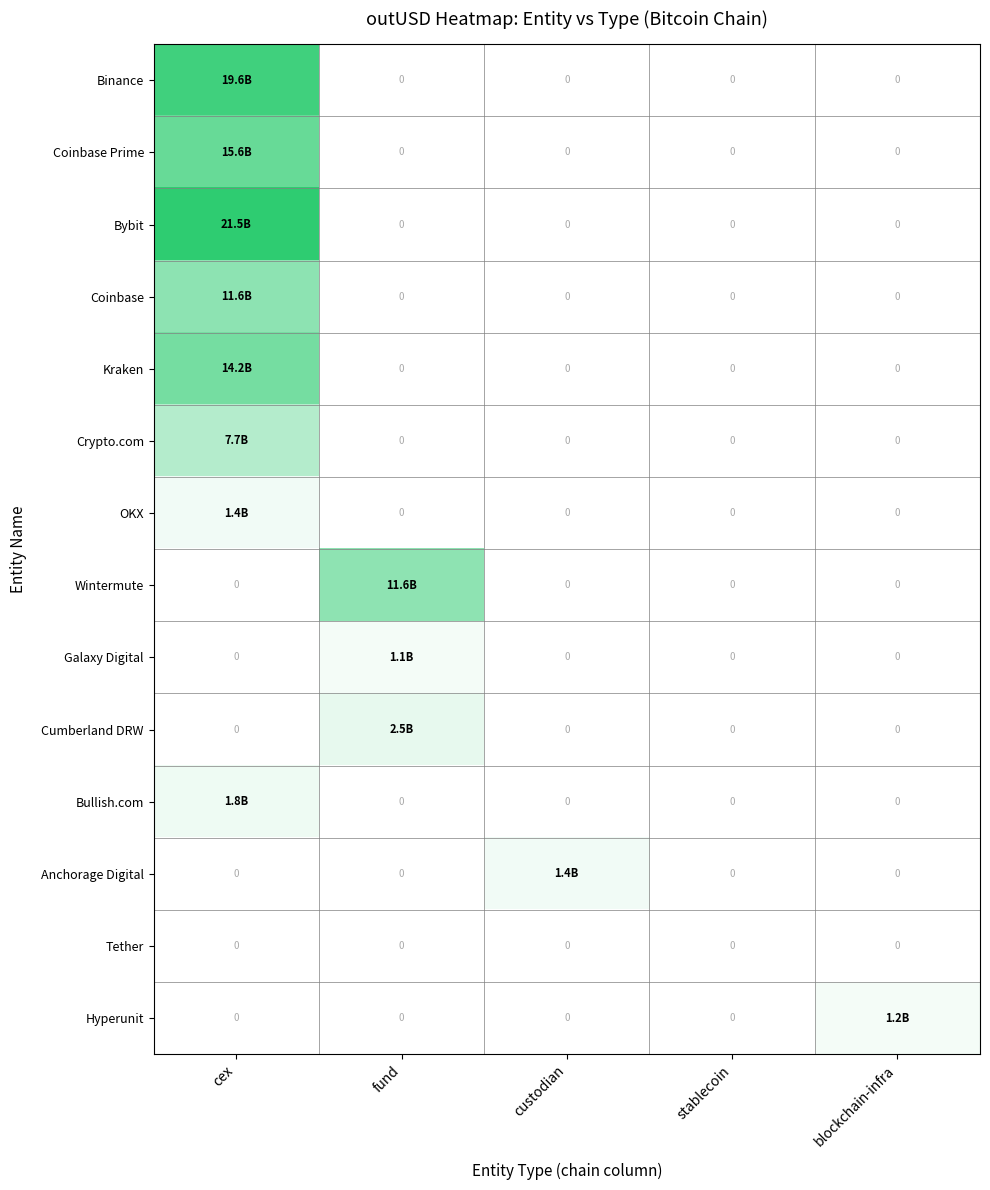

How many data points in Coinbase are above 0?

1